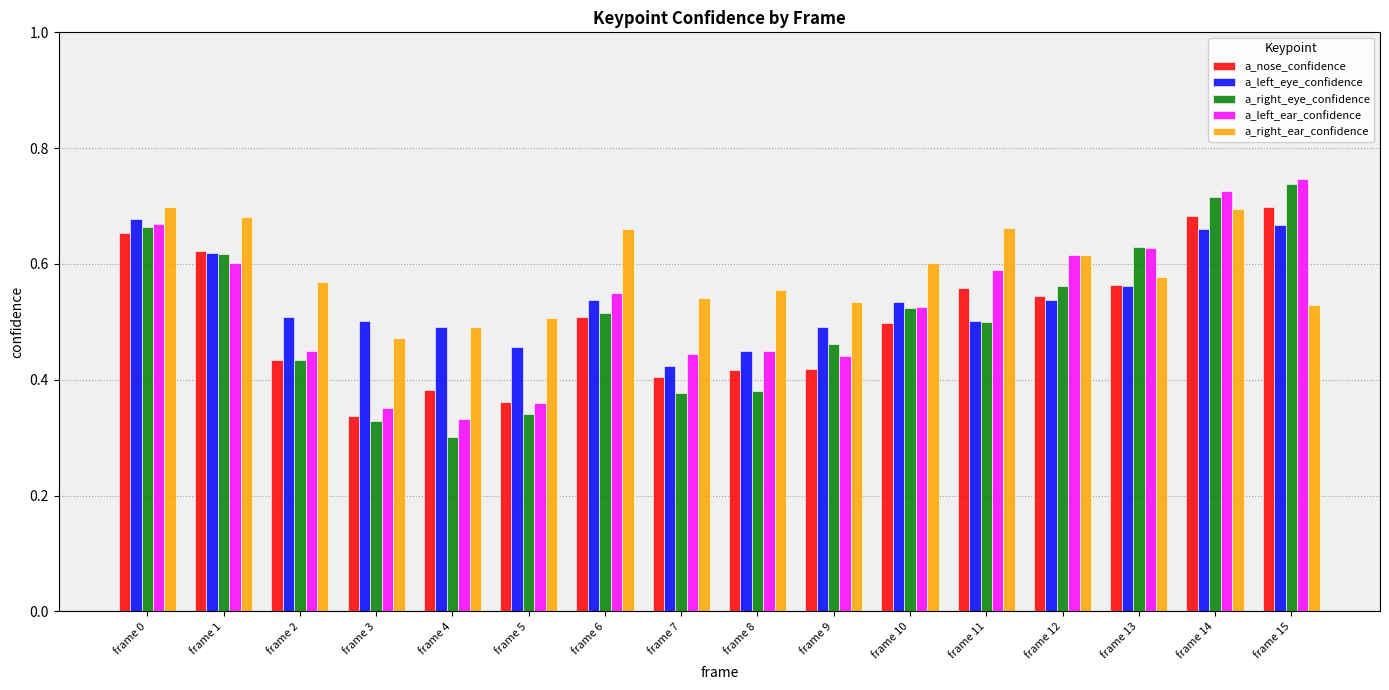

At which category does the chart reach its minimum across all series?

frame 4